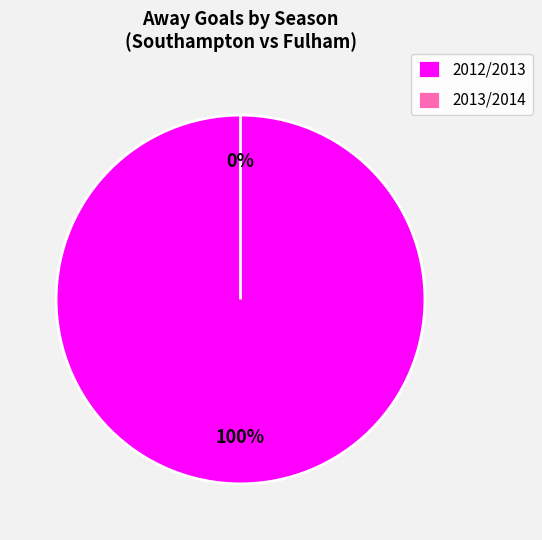

Which category accounts for the majority?

2012/2013